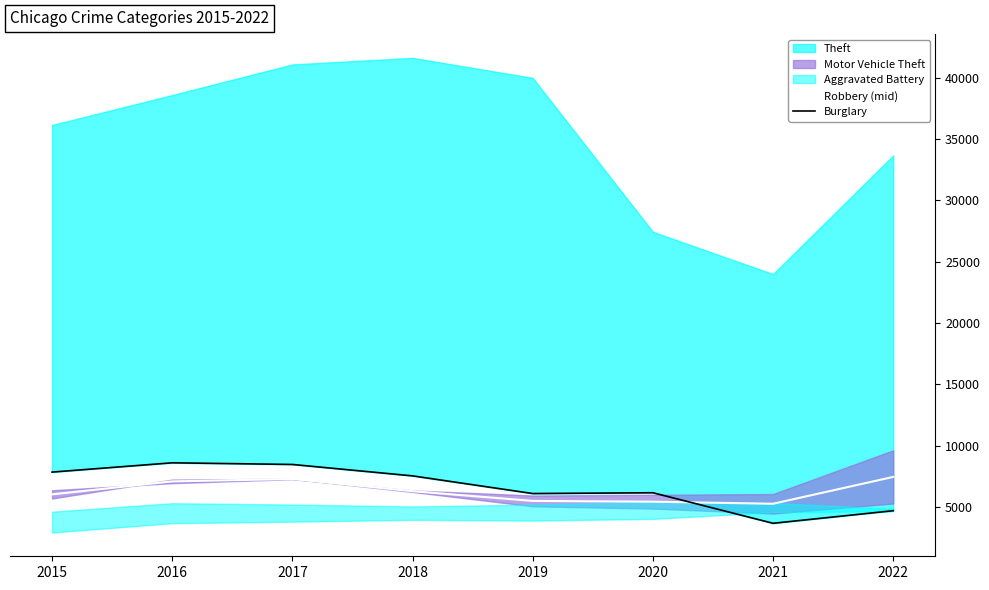

At which label does Burglary reach its minimum?

2021